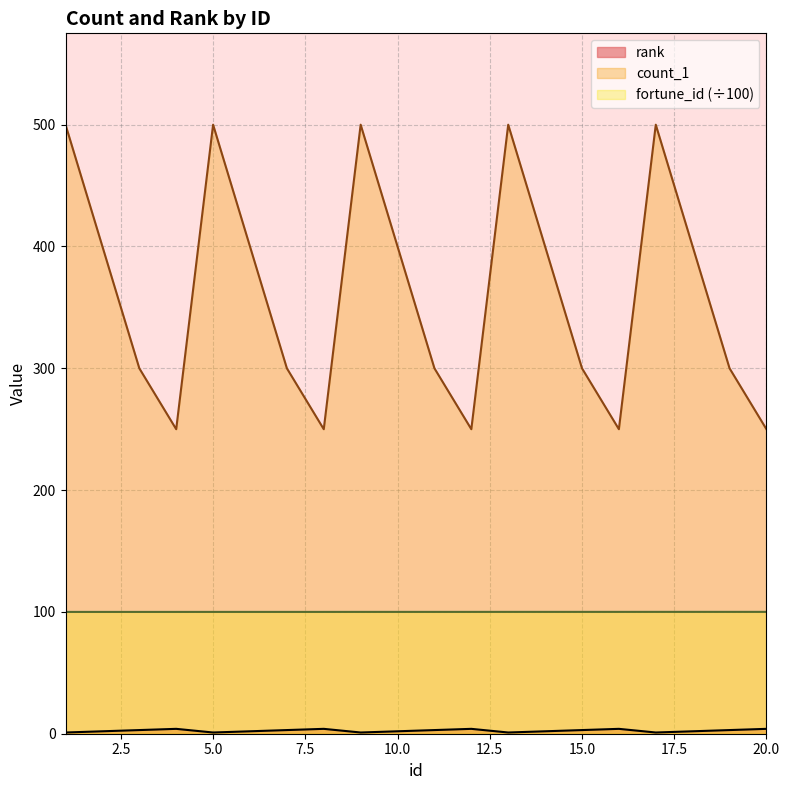

At how many categories does at least one series exceed 385?

10